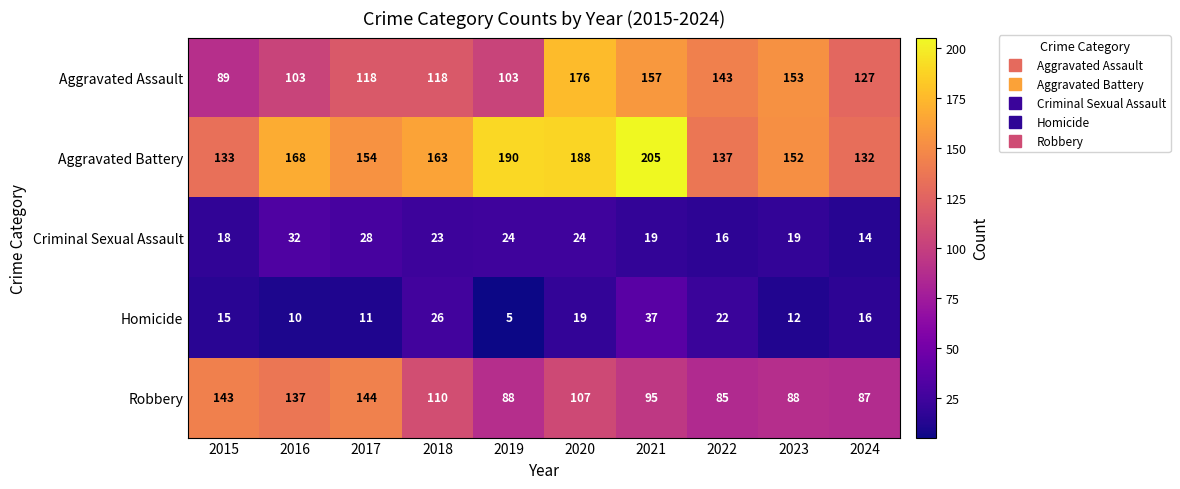

Rank the series at 2020 from highest to lowest value.

Aggravated Battery, Aggravated Assault, Robbery, Criminal Sexual Assault, Homicide